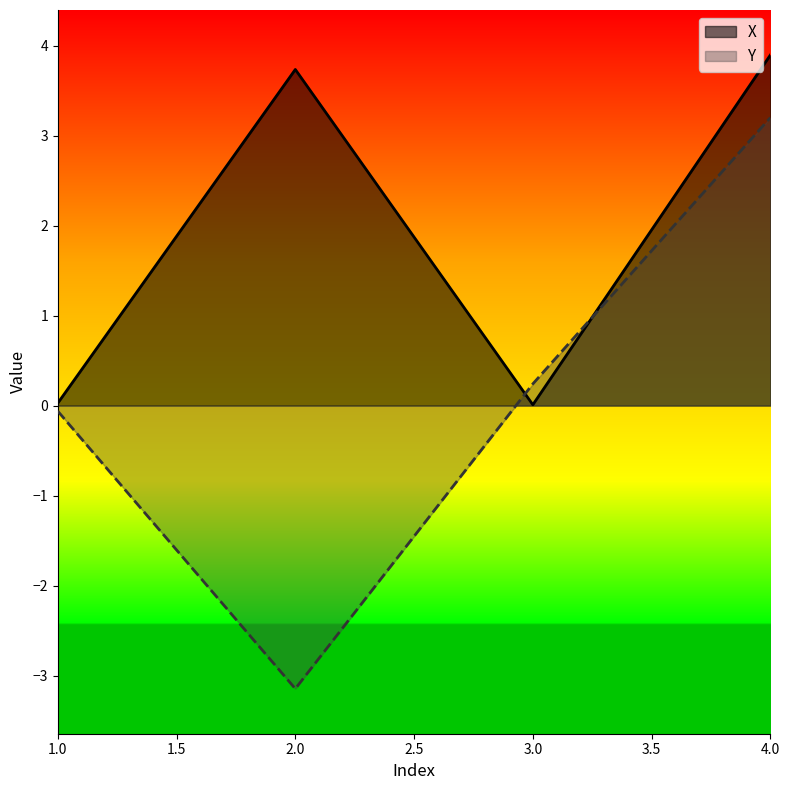

How many intersections are there between Y and X?

2